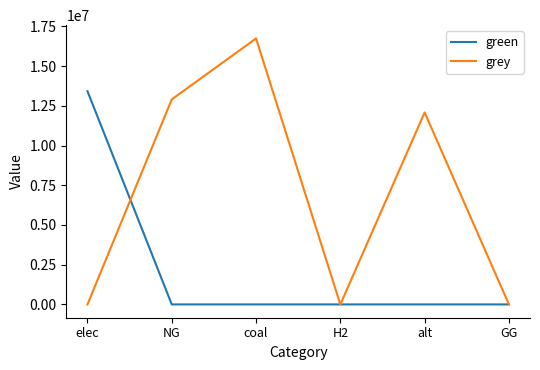

Rank the series by their maximum value, from highest to lowest.

grey, green